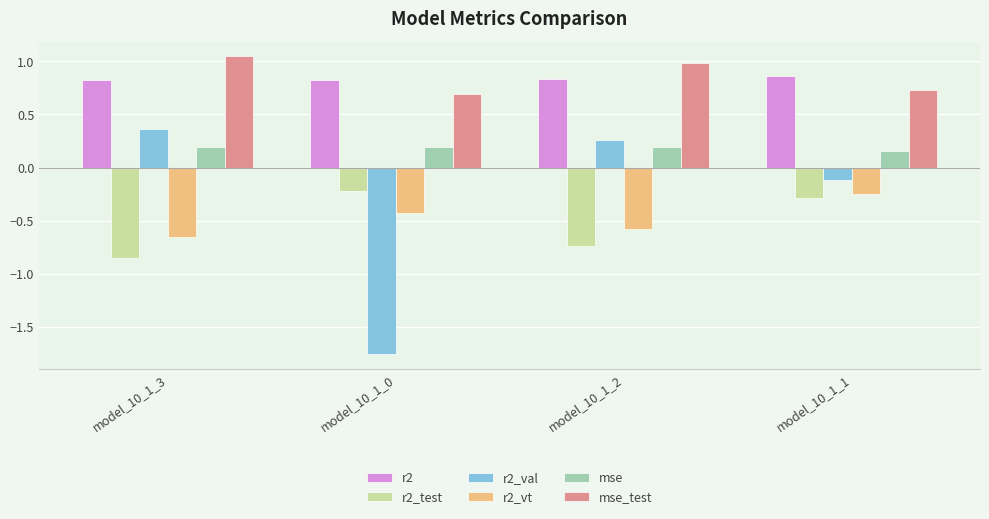

What position from the left is model_10_1_2?

3